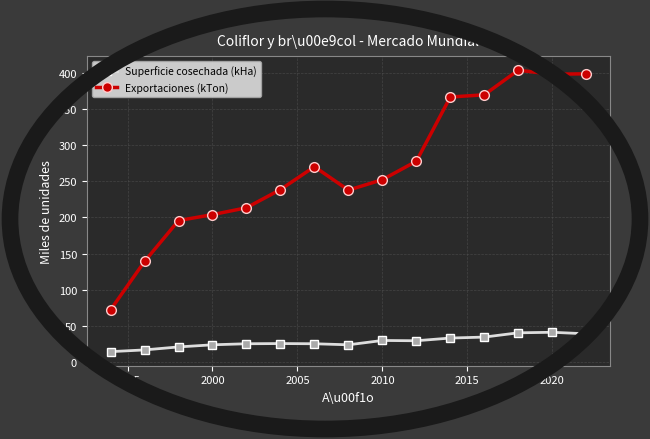

List the series in order of their peak value, lowest first.

Superficie cosechada (kHa), Exportaciones (kTon)